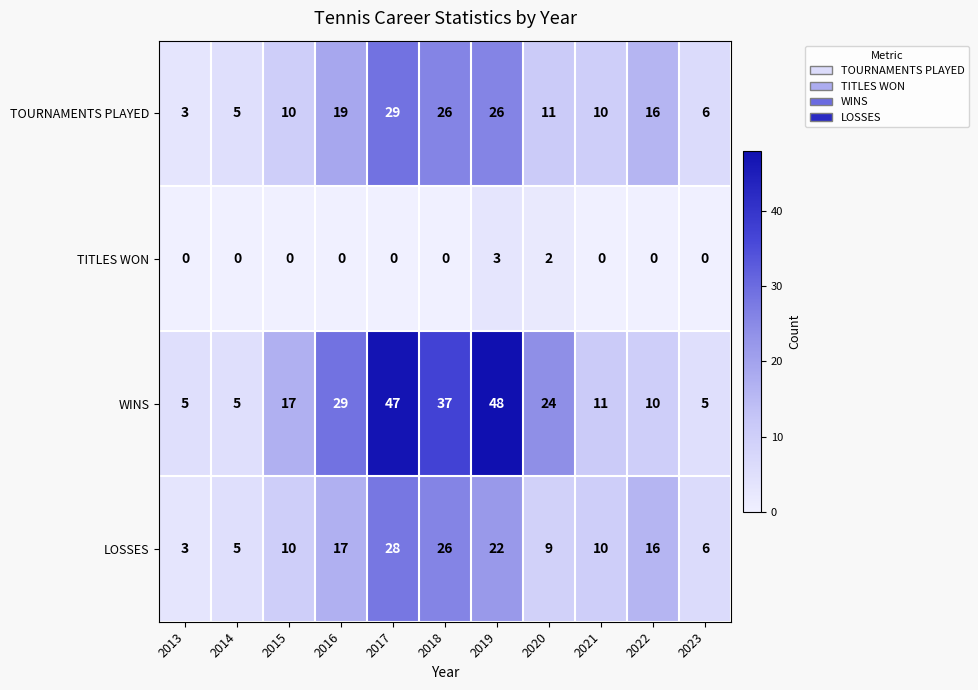

How many distinct data groups are displayed?

4